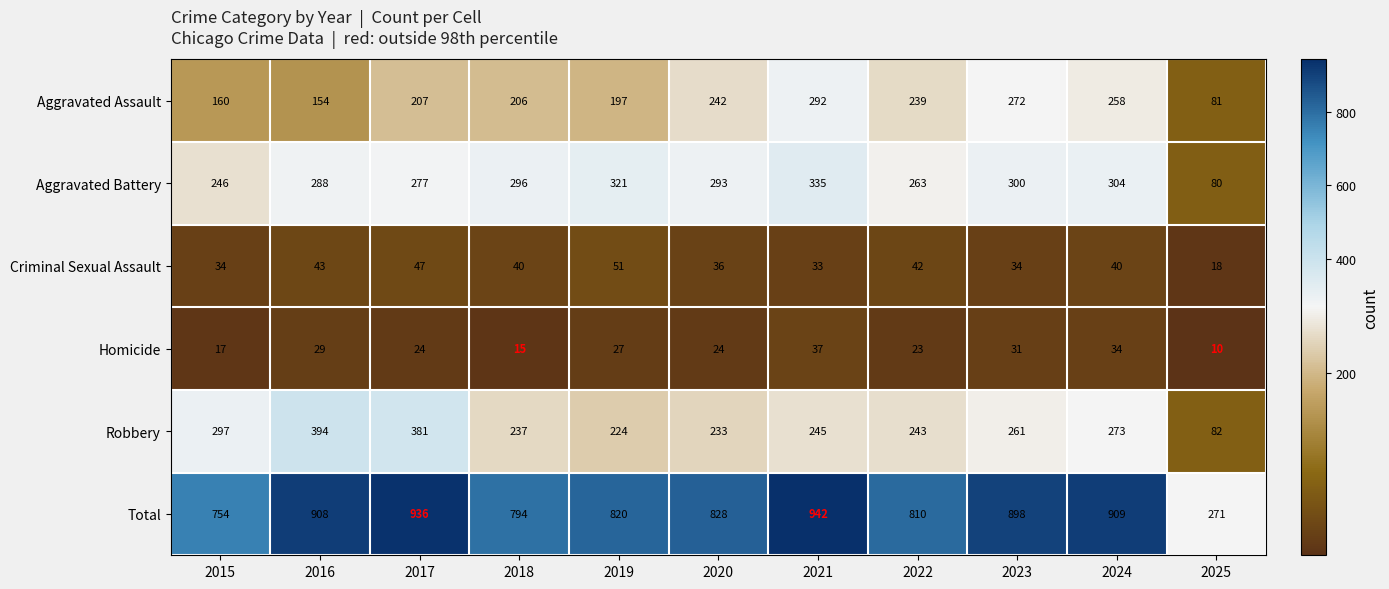

True or false: Aggravated Assault has a value of 92 at 2015.

False